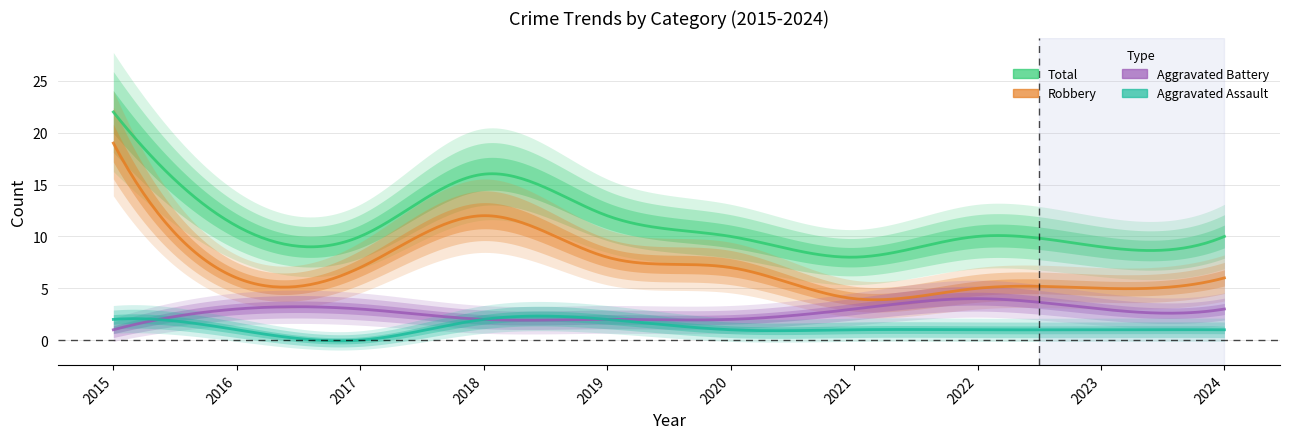

What is the difference between the maximum and minimum values in the Total series?

14